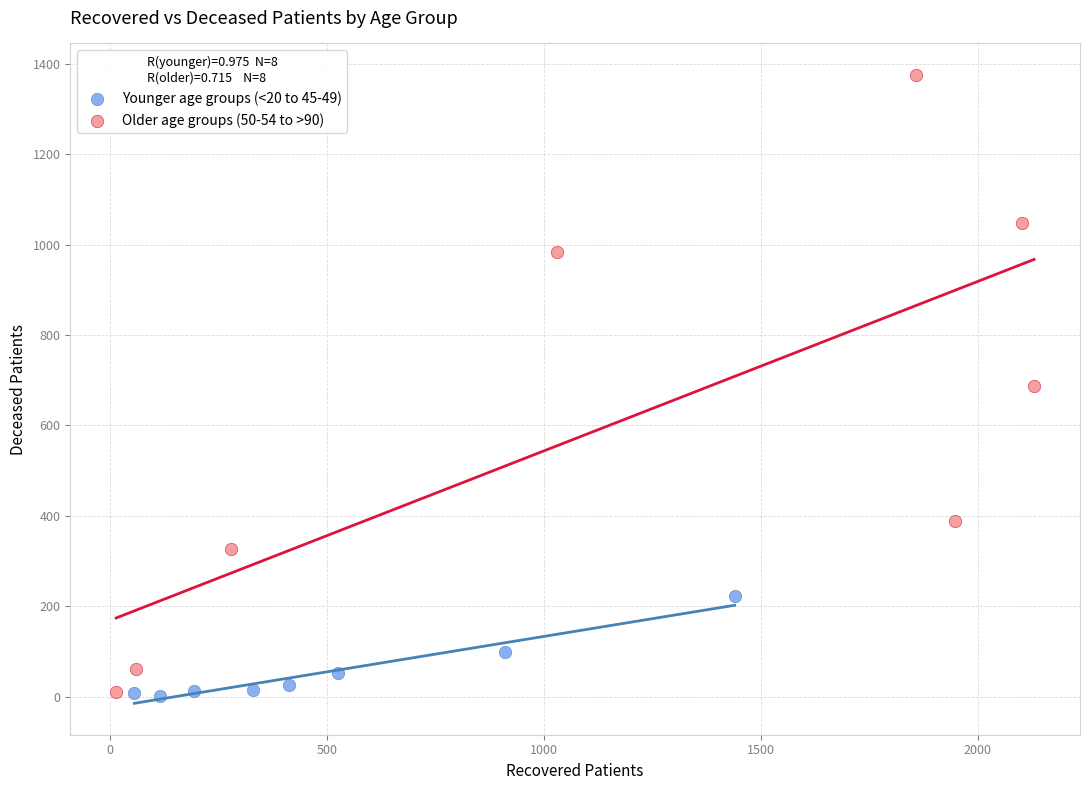

Which series has the largest Y range (max minus min)?

Older age groups (50-54 to >90)